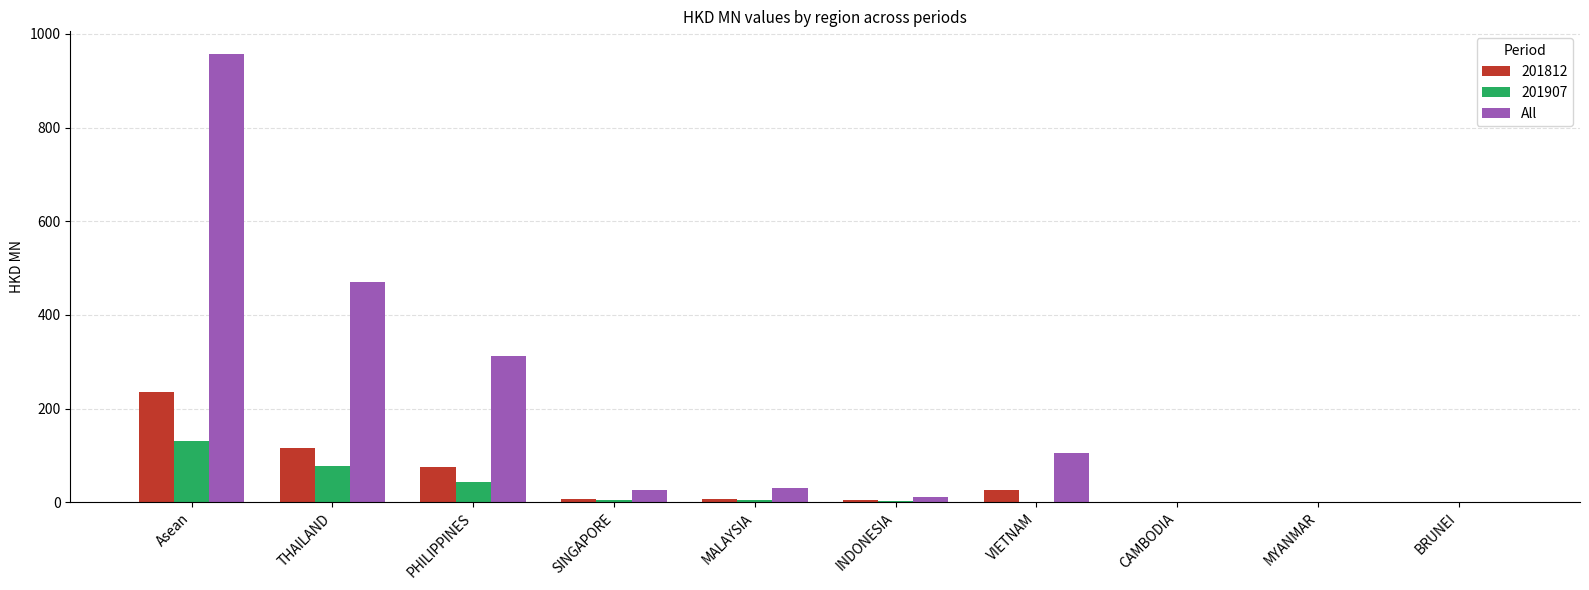

Is it true that 201812 equals 234.3 at Asean?

True